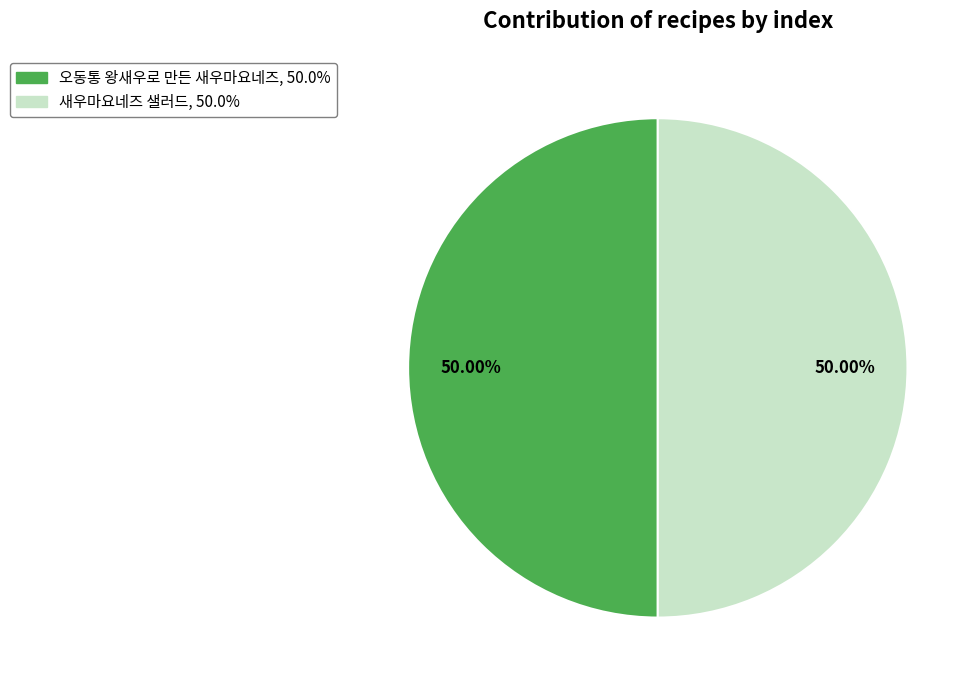

Approximately how many times larger is the value at 오동통 왕새우로 만든 새우마요네즈 compared to 새우마요네즈 샐러드?

1.0